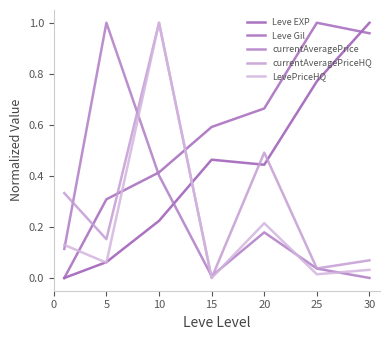

What are all the series names shown in the legend?

Leve EXP, Leve Gil, currentAveragePrice, currentAveragePriceHQ, LevePriceHQ